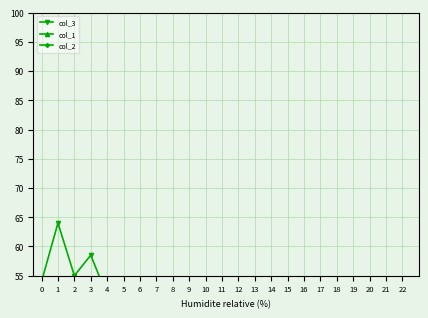

At how many categories does at least one series exceed 29?

23